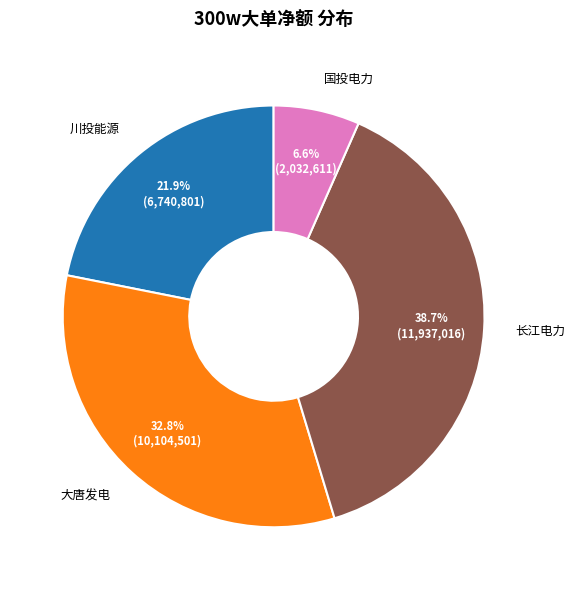

What is the largest slice in the pie chart?

长江电力